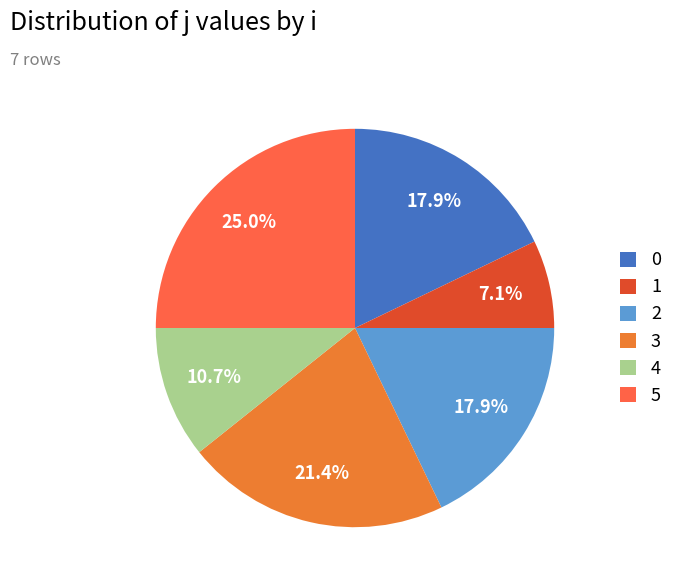

Combined, do 1 and 0 account for over 50%?

No